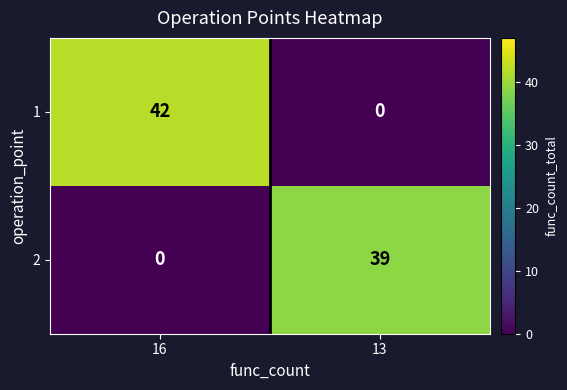

Is it true that 2 equals 39 at 13?

True